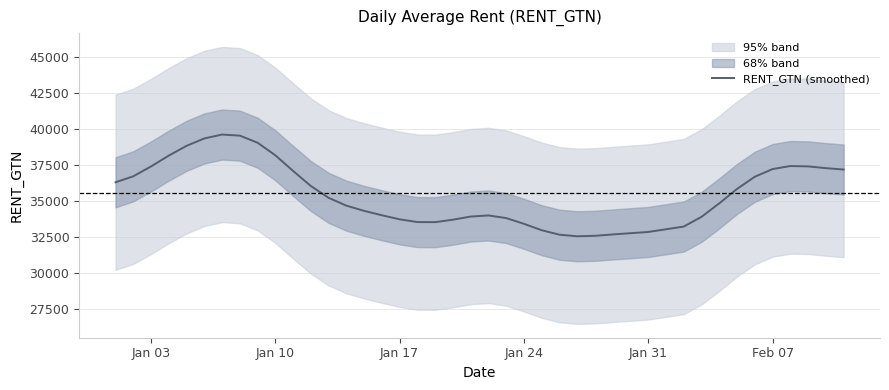

How many lines are shown in the chart?

1